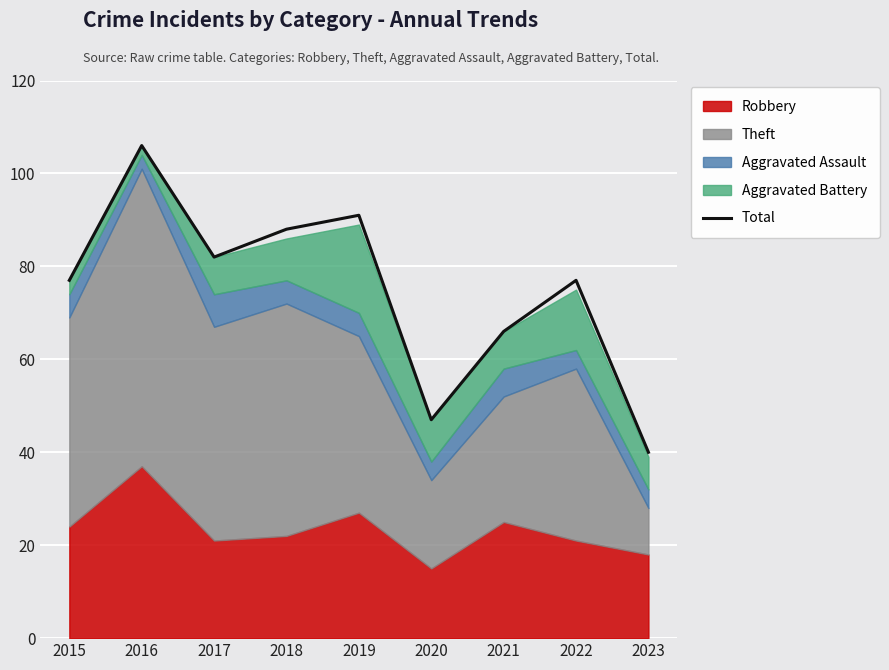

What is the difference between the second highest and minimum values?

51